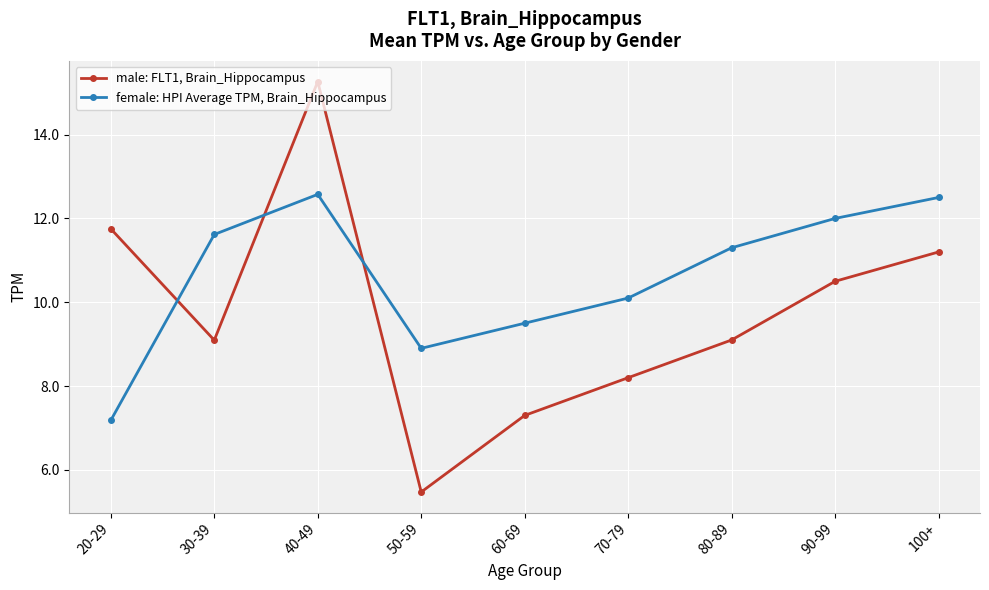

List the series in order of their peak value, lowest first.

female: HPI Average TPM, Brain_Hippocampus, male: FLT1, Brain_Hippocampus